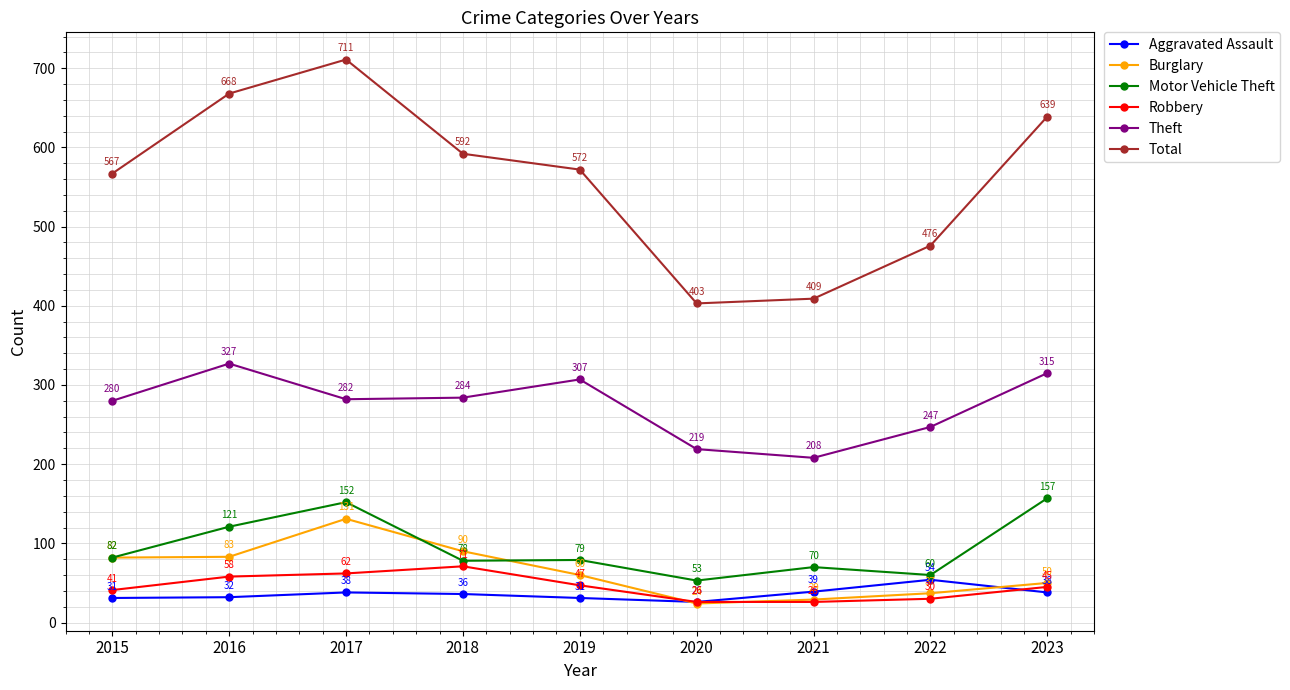

Rank the series at 2022 from highest to lowest value.

Total, Theft, Motor Vehicle Theft, Aggravated Assault, Burglary, Robbery